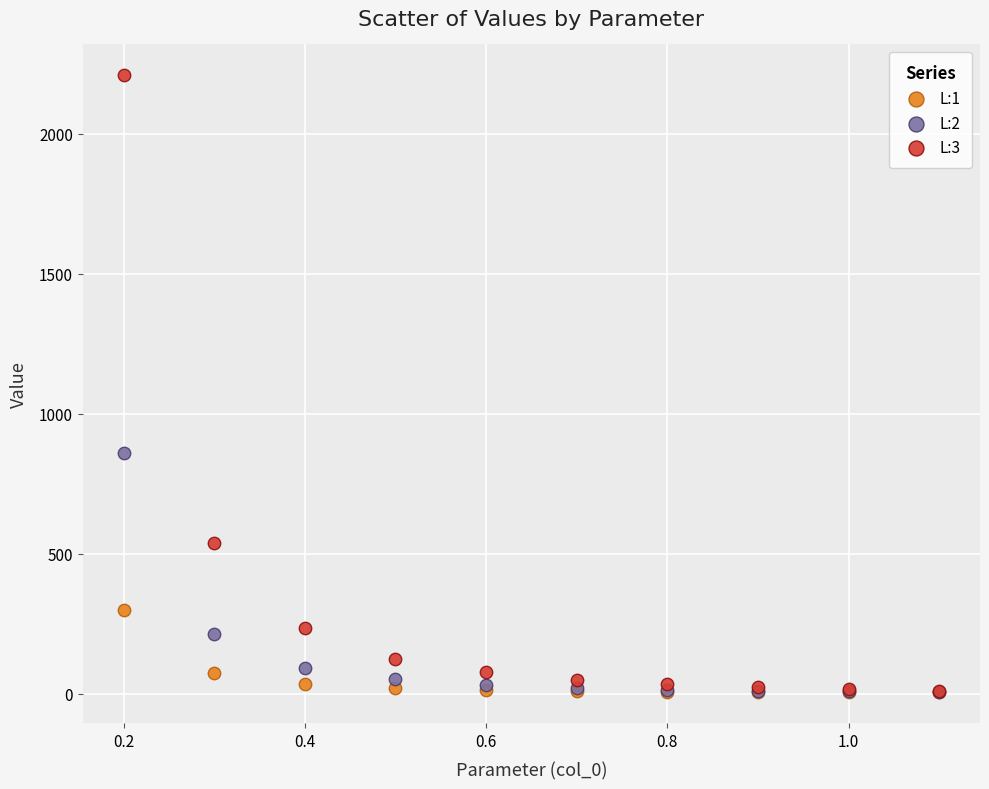

Across all series, what Y value is closest to 1106?

859.2